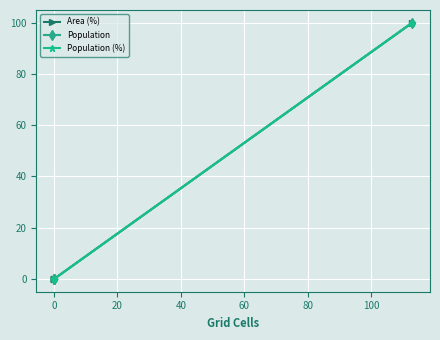

Is the value of Population (%) at 0 greater than the value of Population at 0?

No